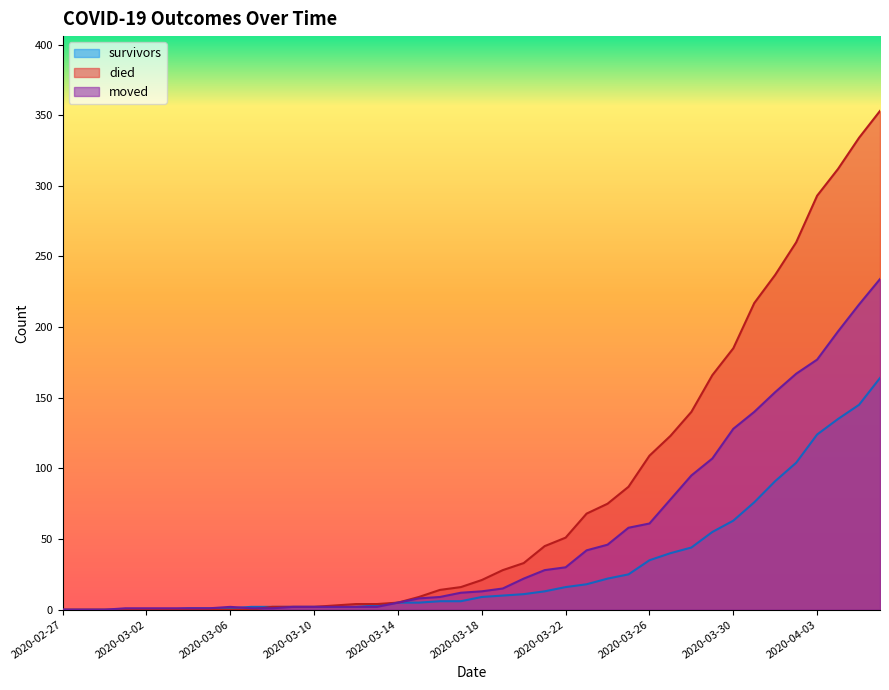

At which category does moved reach its first local peak?

2020-03-06